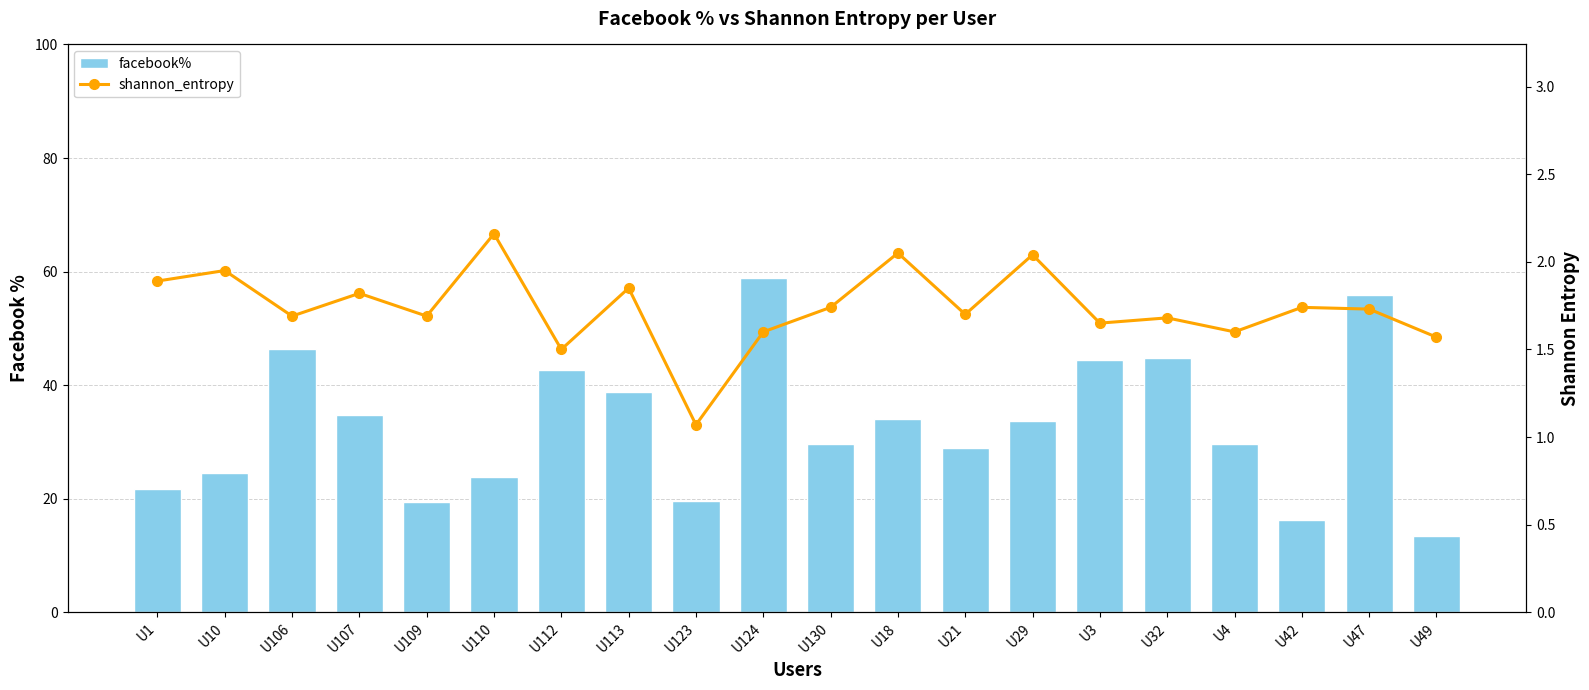

How many groups of bars are there?

20